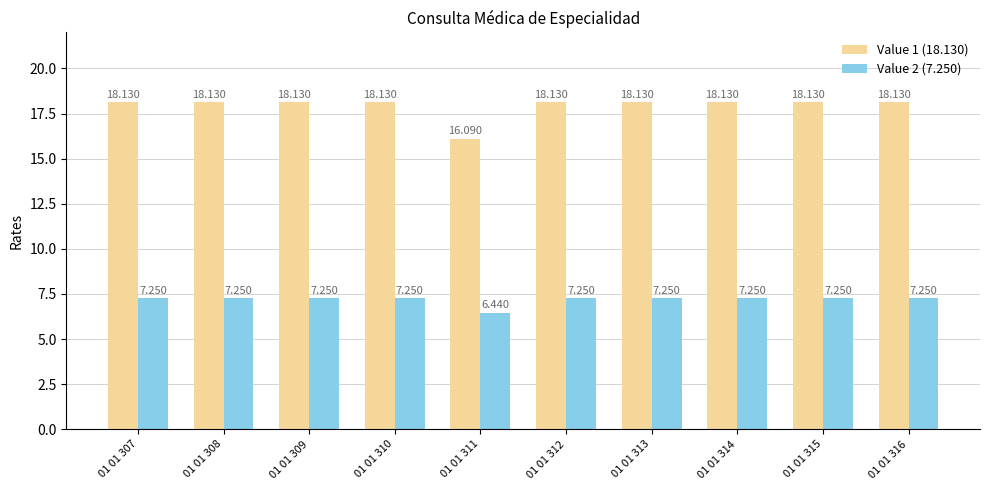

Is the value of Value 1 (18.130) at 01 01 313 greater than the value of Value 2 (7.250) at 01 01 311?

Yes